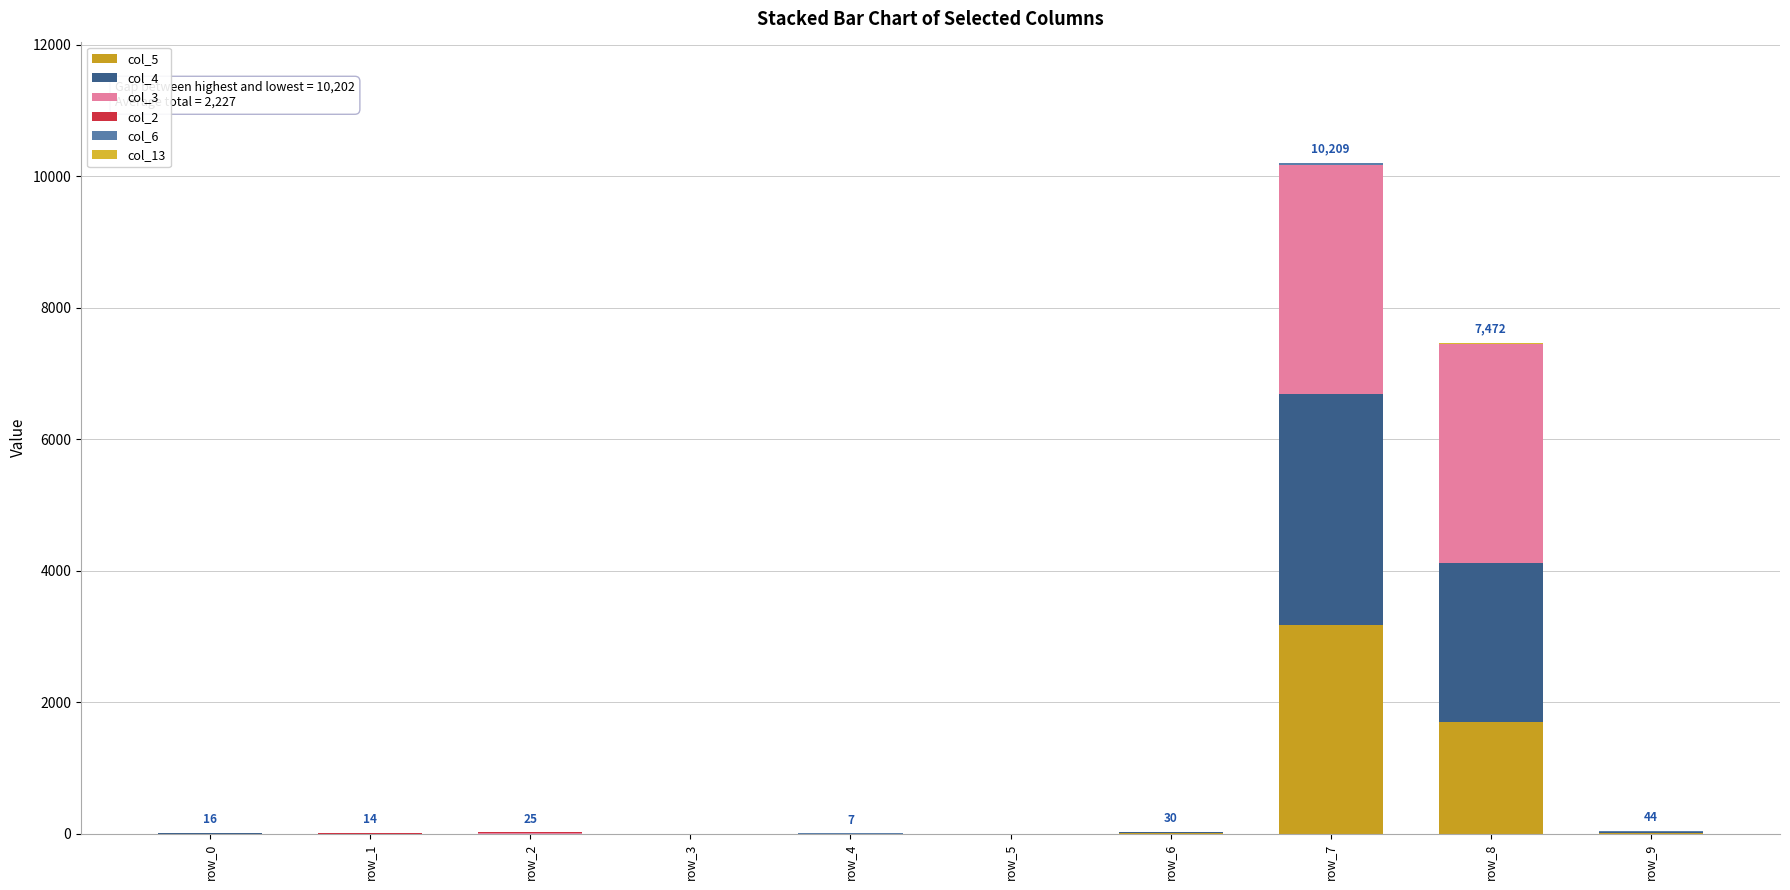

How many data points does each series have?

10